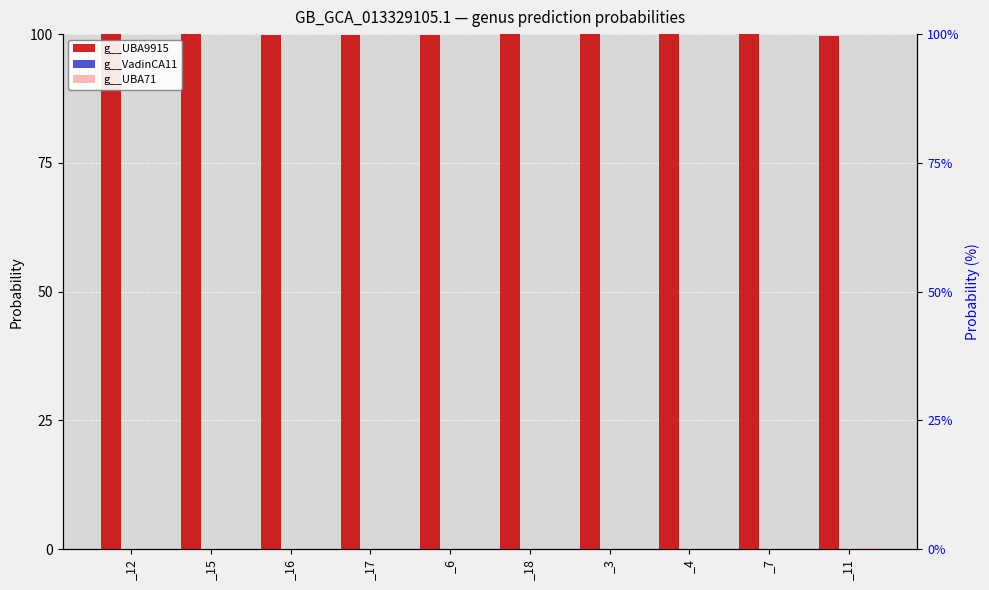

Reading left to right, extract all data points from this chart.

g__UBA9915: 1.0	1.0	1.0	1.0	1.0	1.0	1.0	1.0	1.0	1.0
g__VadinCA11: 0.0	0.0	0.0	0.0	0.0	0.0	0.0	0.0	0.0	0.0
g__UBA71: 0.0	0.0	0.0	0.0	0.0	0.0	0.0	0.0	0.0	0.0